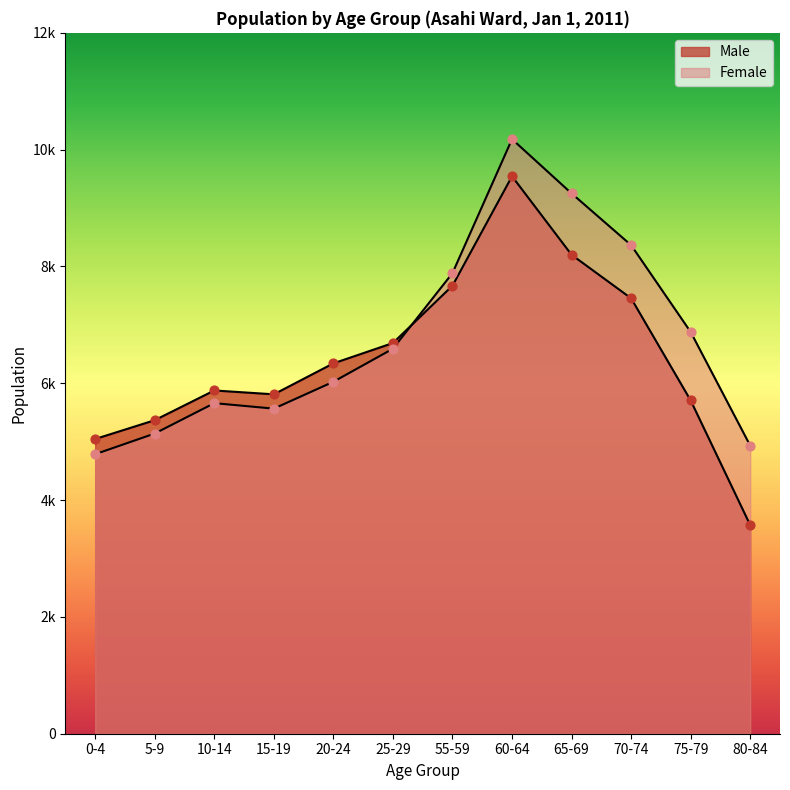

What is the total value across all series at 25-29?

13281